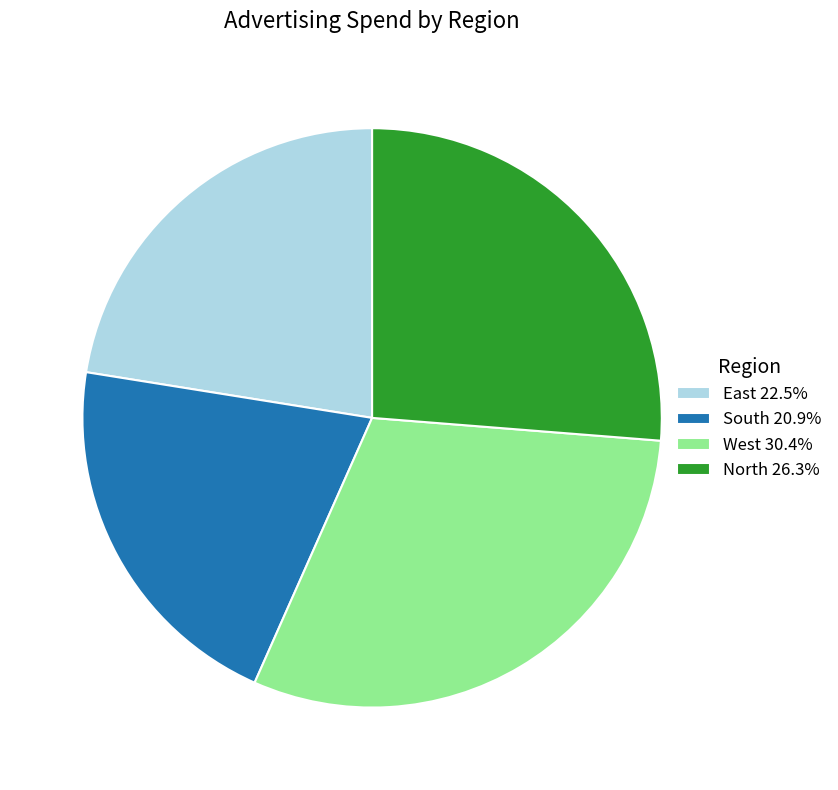

Do West 30.4% and South 20.9% together represent more than half of the pie?

Yes